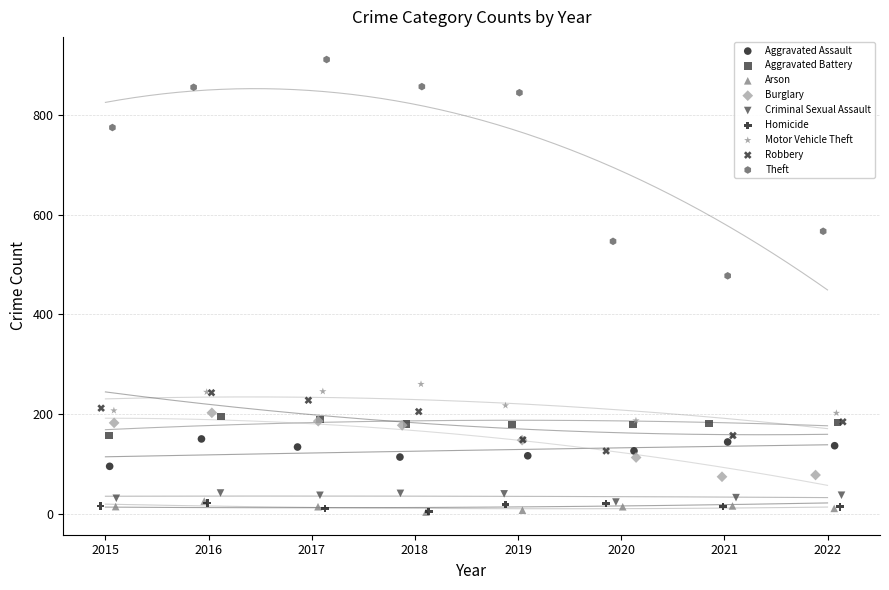

Which series has the widest spread of Y values?

Theft